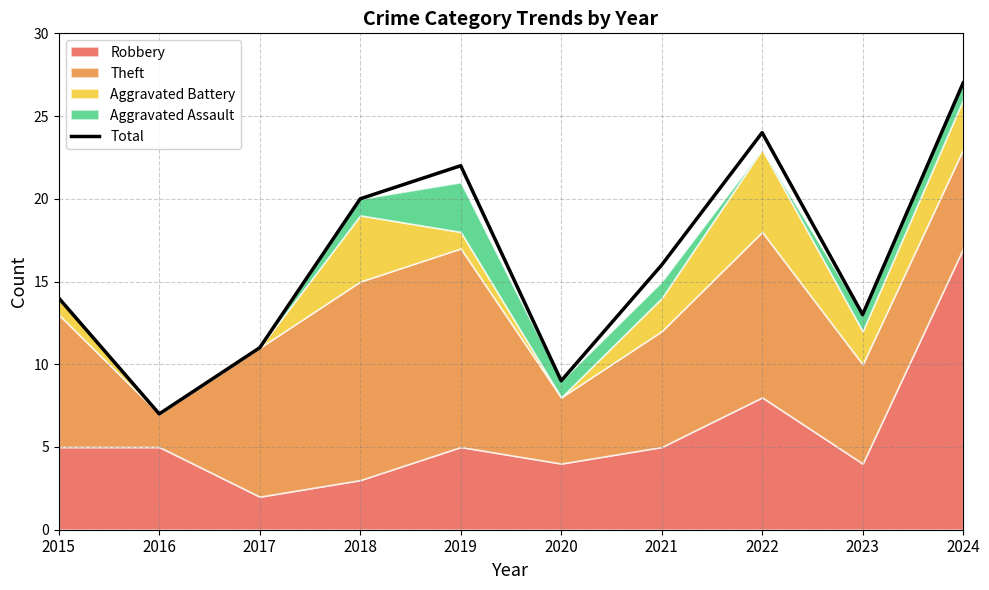

At which label does Total first exceed 16?

2018